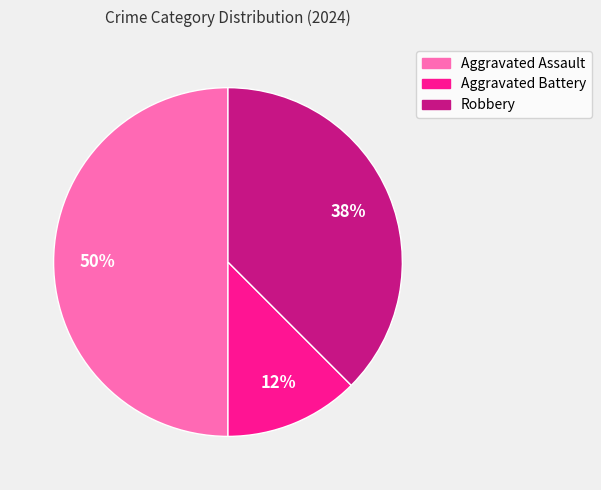

Is Aggravated Battery the majority of the pie?

No